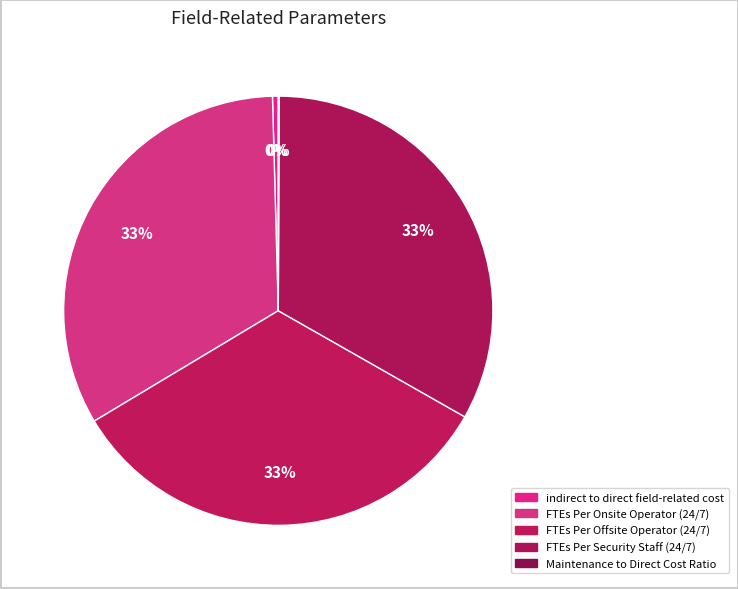

What is the change in value from FTEs Per Security Staff (24/7) to Maintenance to Direct Cost Ratio?

-5.0